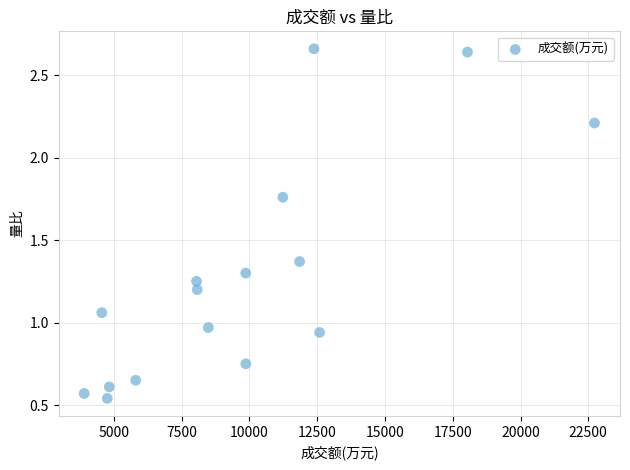

What is the range of Y values (max minus min)?

2.1